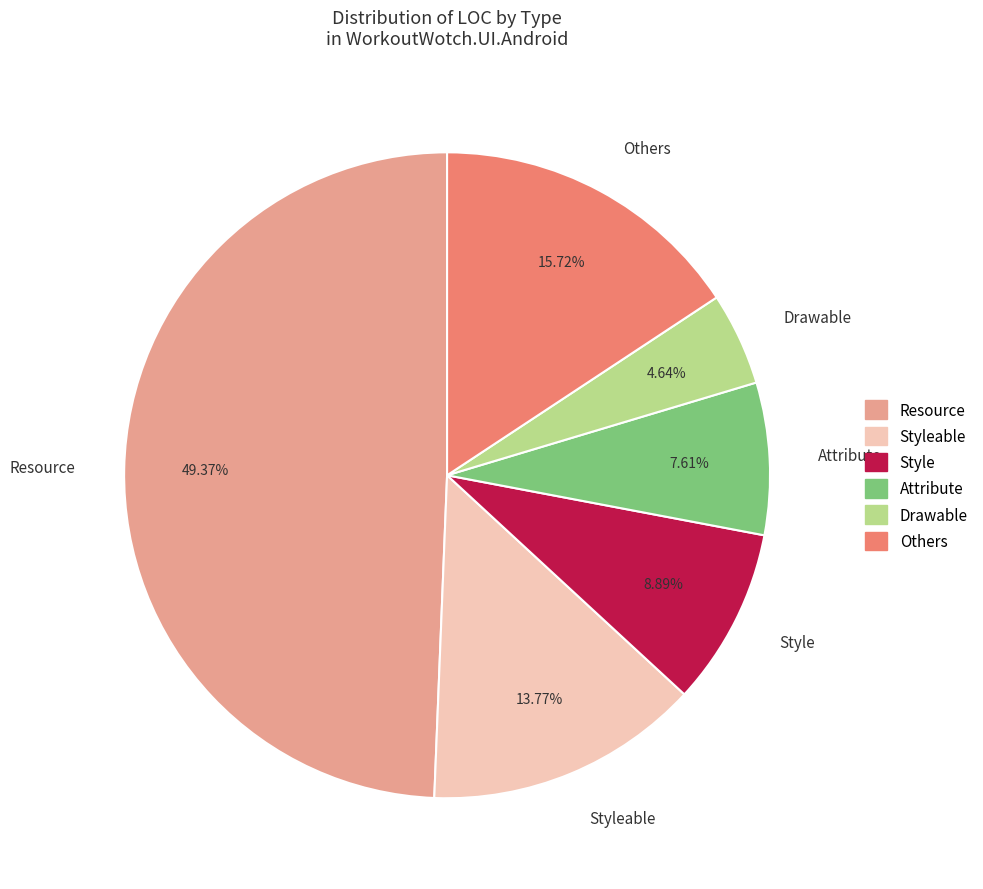

Rank the categories by value from highest to lowest.

Resource, Others, Styleable, Style, Attribute, Drawable